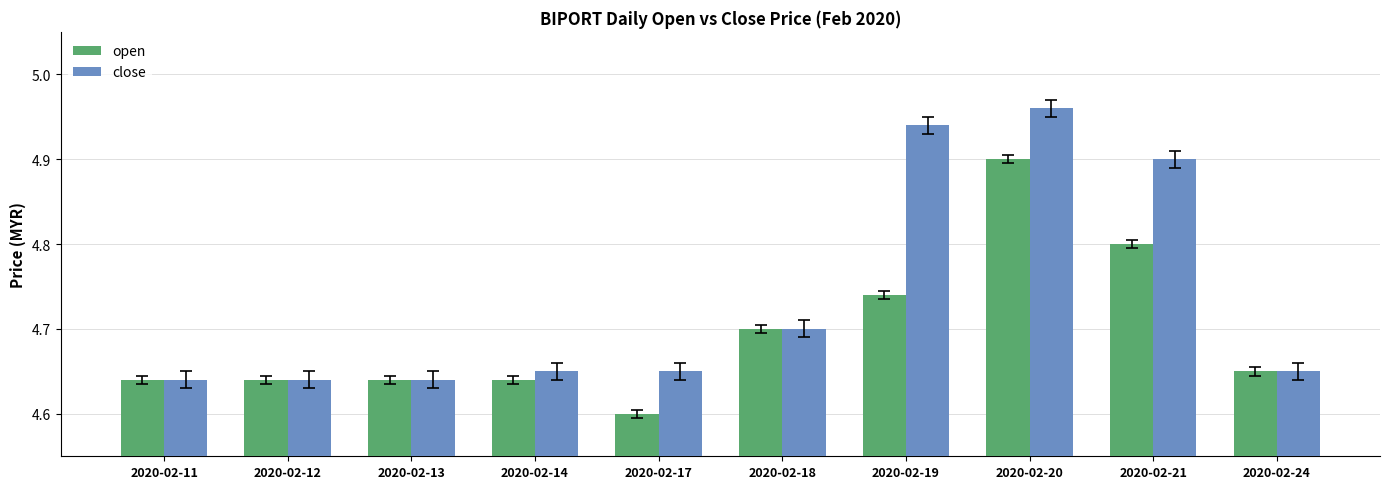

List the series in order of their overall mean, lowest first.

open, close